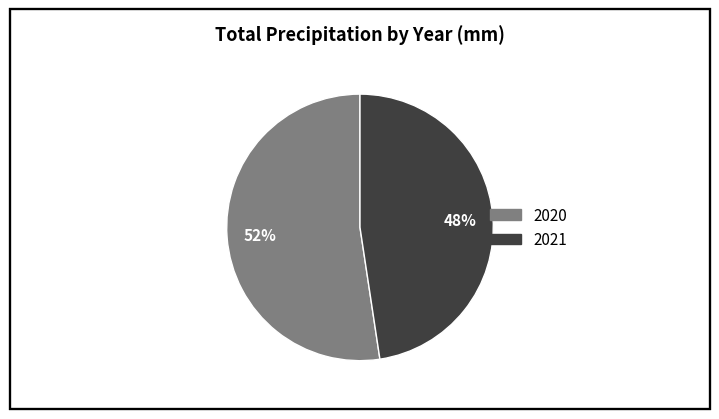

What percentage is the 2021 slice, to the nearest percent?

48%